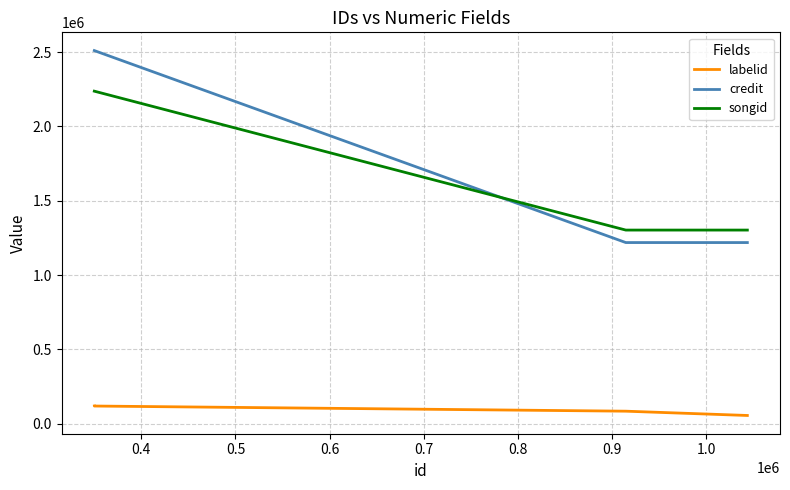

List the series in order of their peak value, lowest first.

labelid, songid, credit